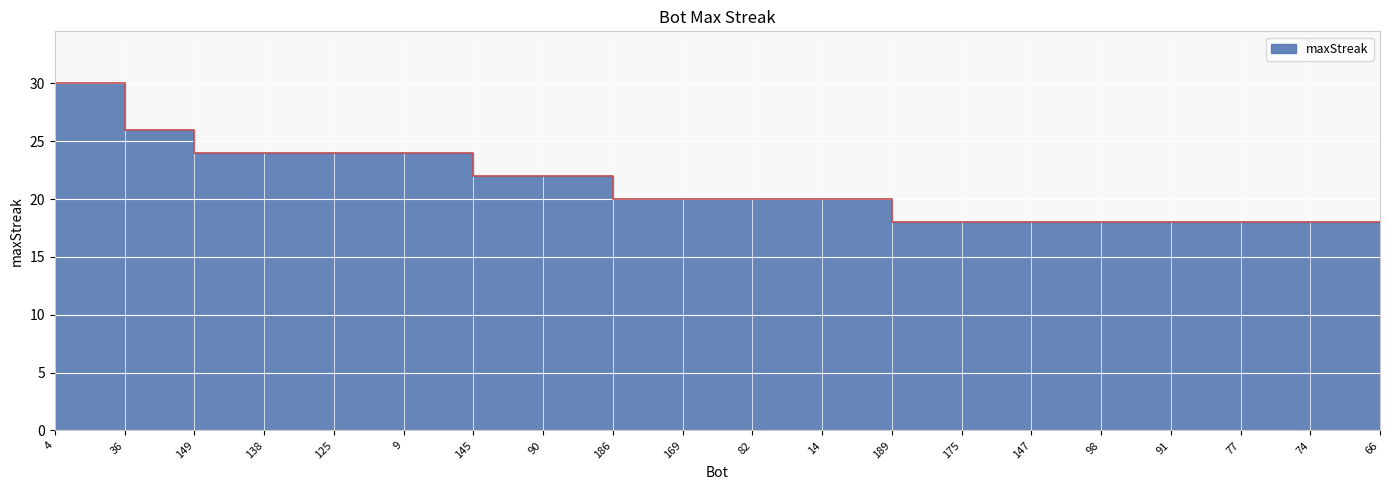

Between 77 and 125, which is larger?

125